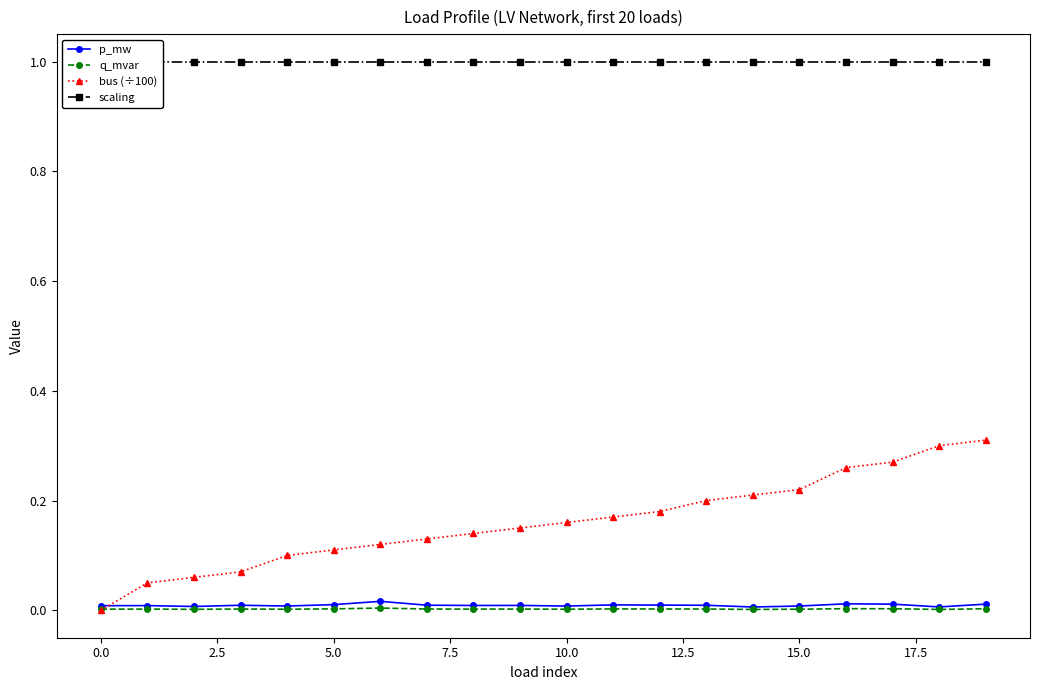

True or false: p_mw has more than 1 points higher than both neighbors.

True